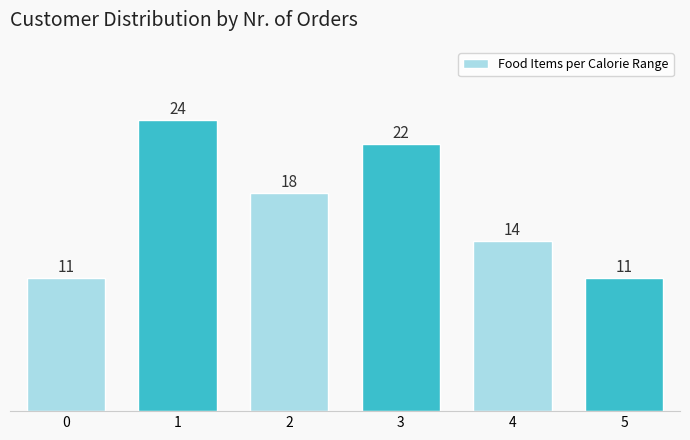

Reading right to left, what are all the values shown in this chart?

5=11	4=14	3=22	2=18	1=24	0=11